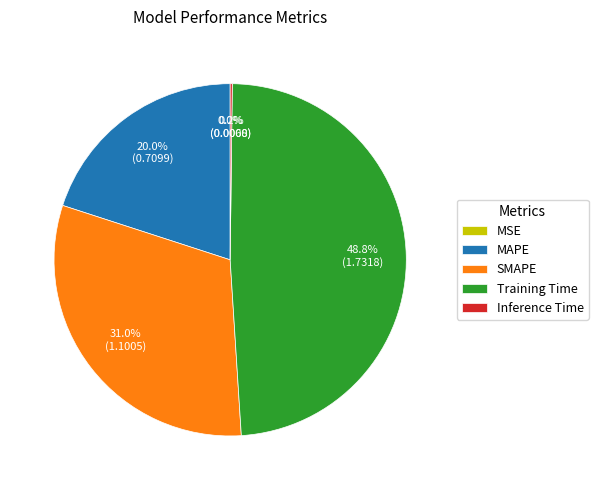

Is SMAPE the majority of the pie?

No